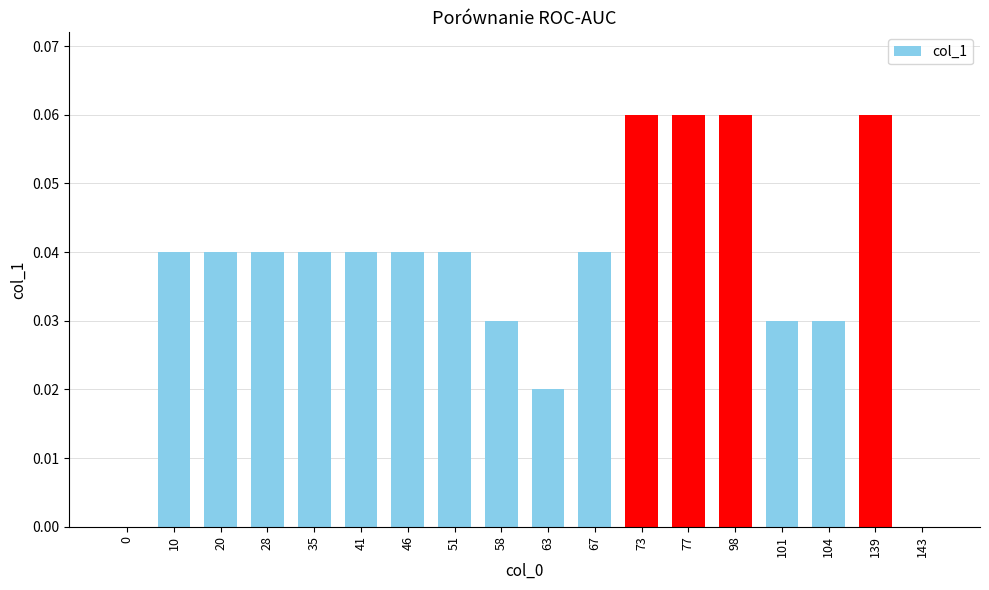

True or false: the data shows 0.1 at 20.

False